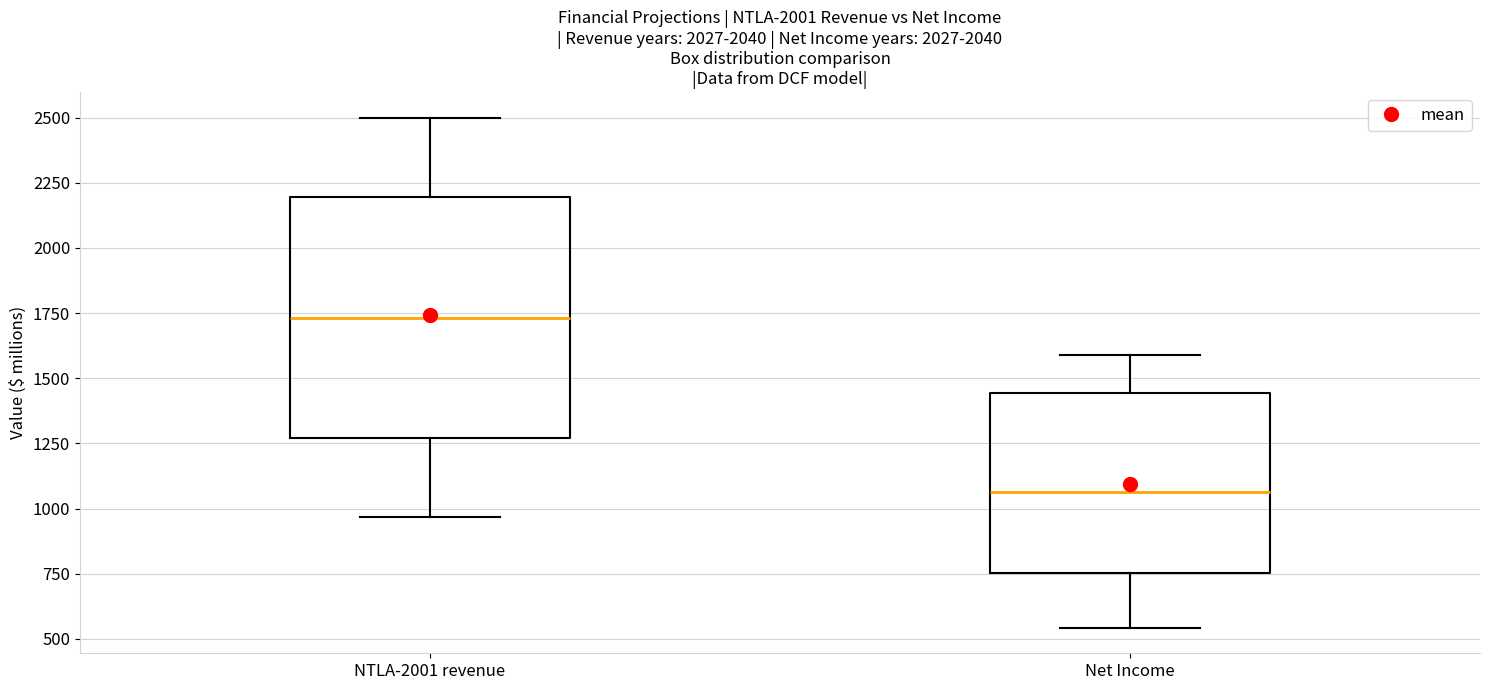

Which box's median line is the lowest?

Net Income